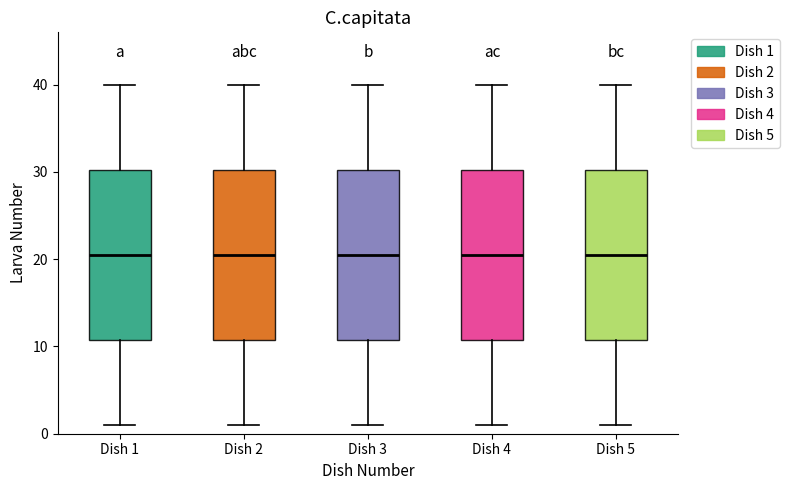

Reading left to right, transcribe this box plot: for each box, give where its median line is, the range the box spans, and where its two whiskers end, as read against the y-axis. The values are not printed on the chart, so give them approximately, as read against the axis.

Dish 1: median 21, box 11 to 30, whiskers 1 to 40
Dish 2: median 21, box 11 to 30, whiskers 1 to 40
Dish 3: median 21, box 11 to 30, whiskers 1 to 40
Dish 4: median 21, box 11 to 30, whiskers 1 to 40
Dish 5: median 21, box 11 to 30, whiskers 1 to 40